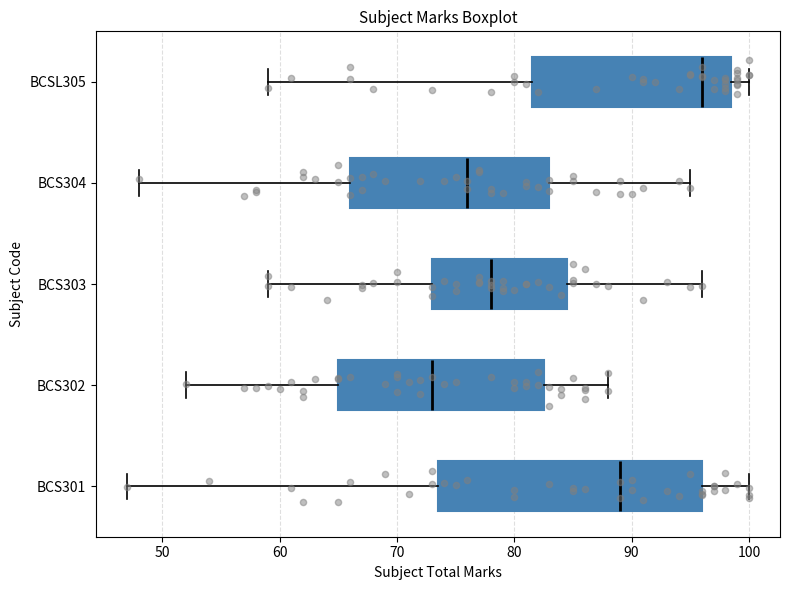

Reading bottom to top, read every box against the x-axis: the position of its median line, the range the box covers, and the ends of its whiskers. The values are not printed on the chart, so give them approximately, as read against the axis.

BCS301: median 89, box 74 to 96, whiskers 47 to 100
BCS302: median 73, box 65 to 83, whiskers 52 to 88
BCS303: median 78, box 73 to 85, whiskers 59 to 96
BCS304: median 76, box 66 to 83, whiskers 48 to 95
BCSL305: median 96, box 82 to 99, whiskers 59 to 100